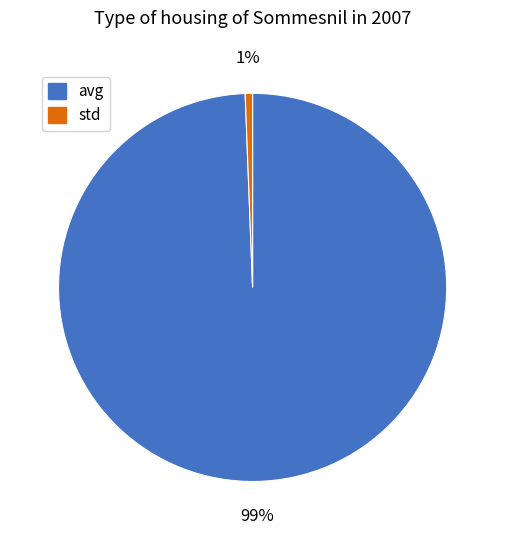

Does std represent more than half of the total?

No